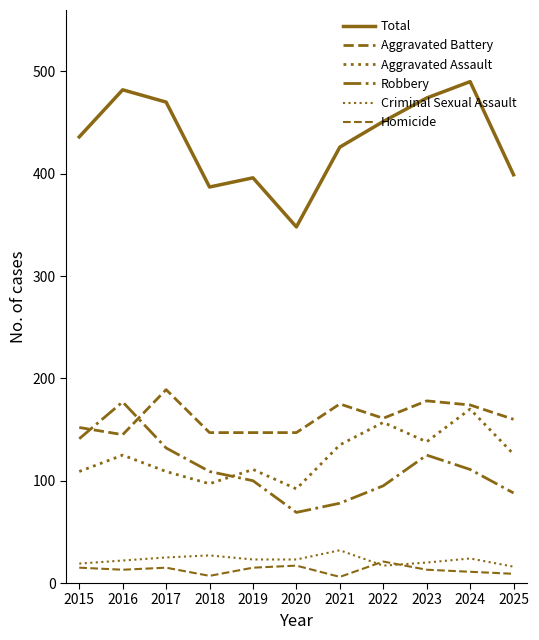

What is the approximate value of Aggravated Battery at 2022, to the nearest 5?

160